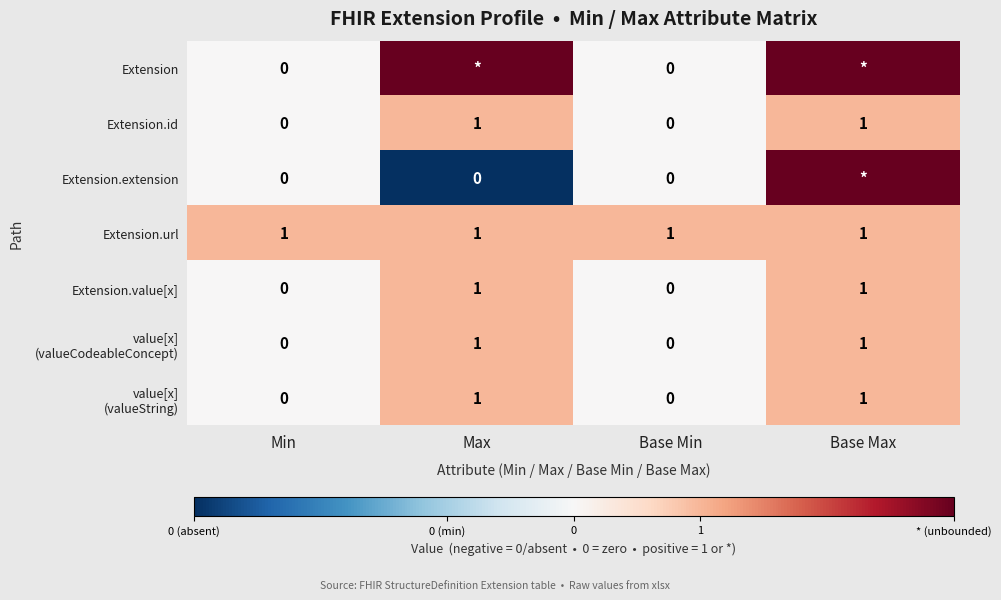

Count the Extension.id values in the range 0 to 1.

4